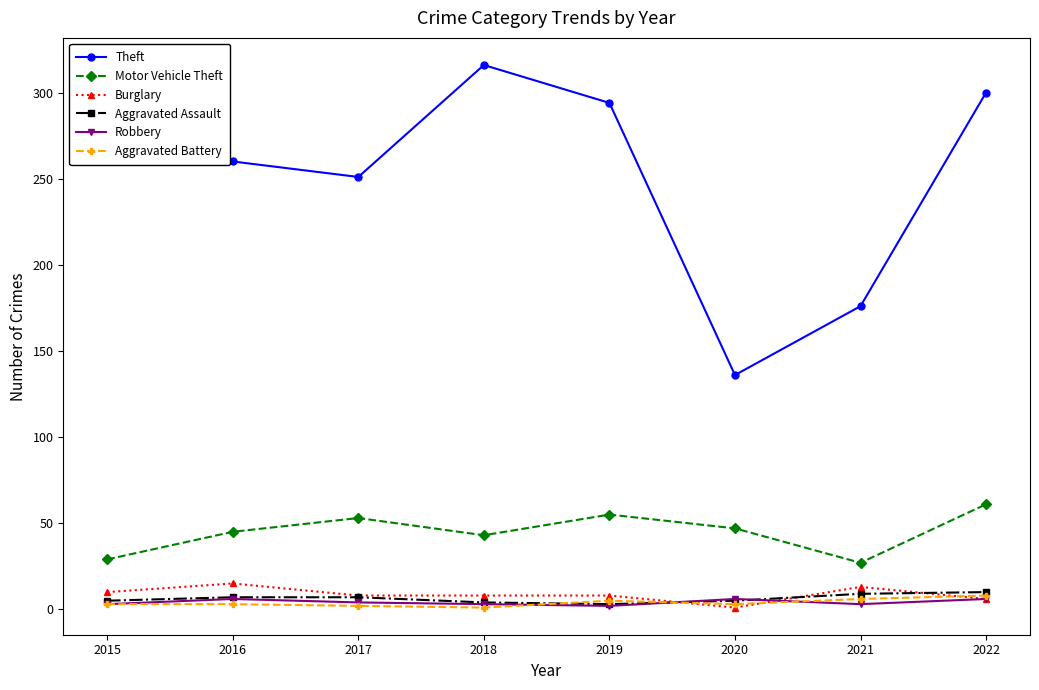

What is the value of the Robbery point at the 8th from the left?

6